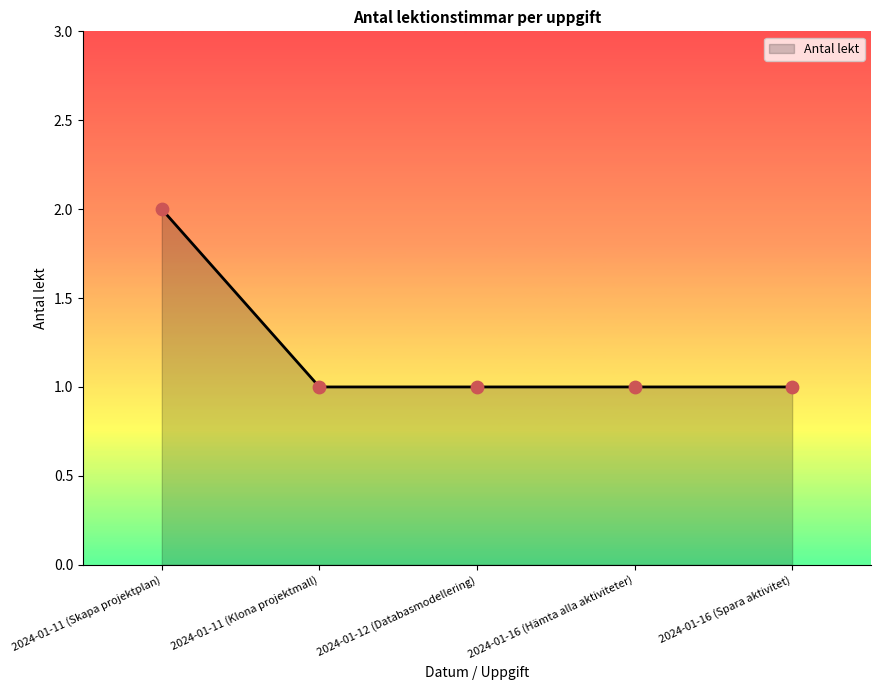

Which has a higher value, 2024-01-16 (Hämta alla aktiviteter) or 2024-01-11 (Skapa projektplan)?

2024-01-11 (Skapa projektplan)